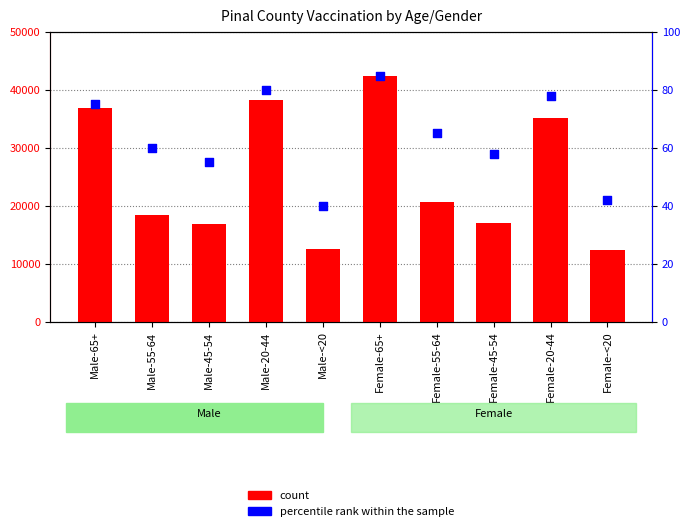

Which series has the largest total across all categories?

count